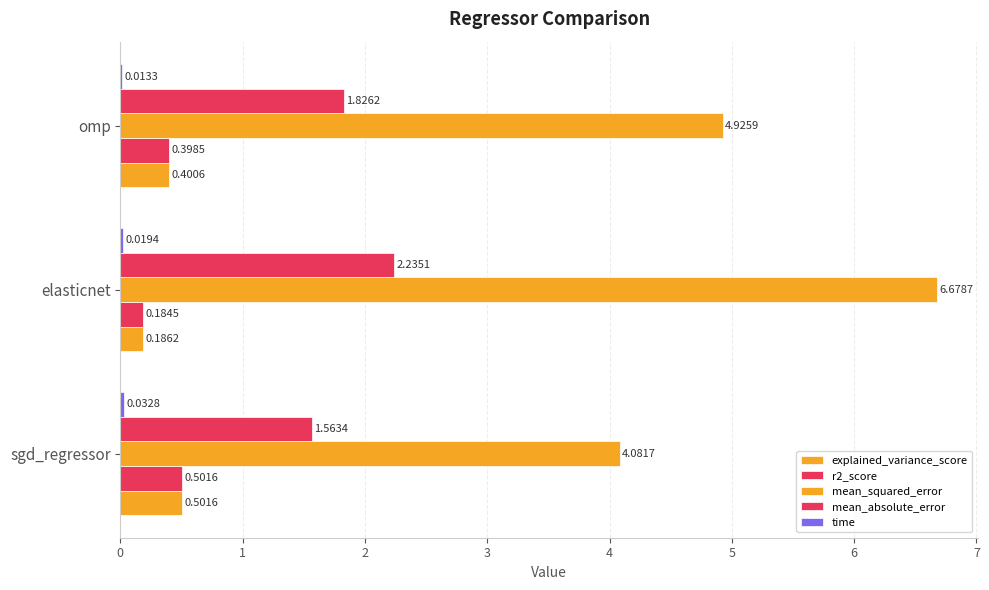

Count the number of data series in this chart.

5